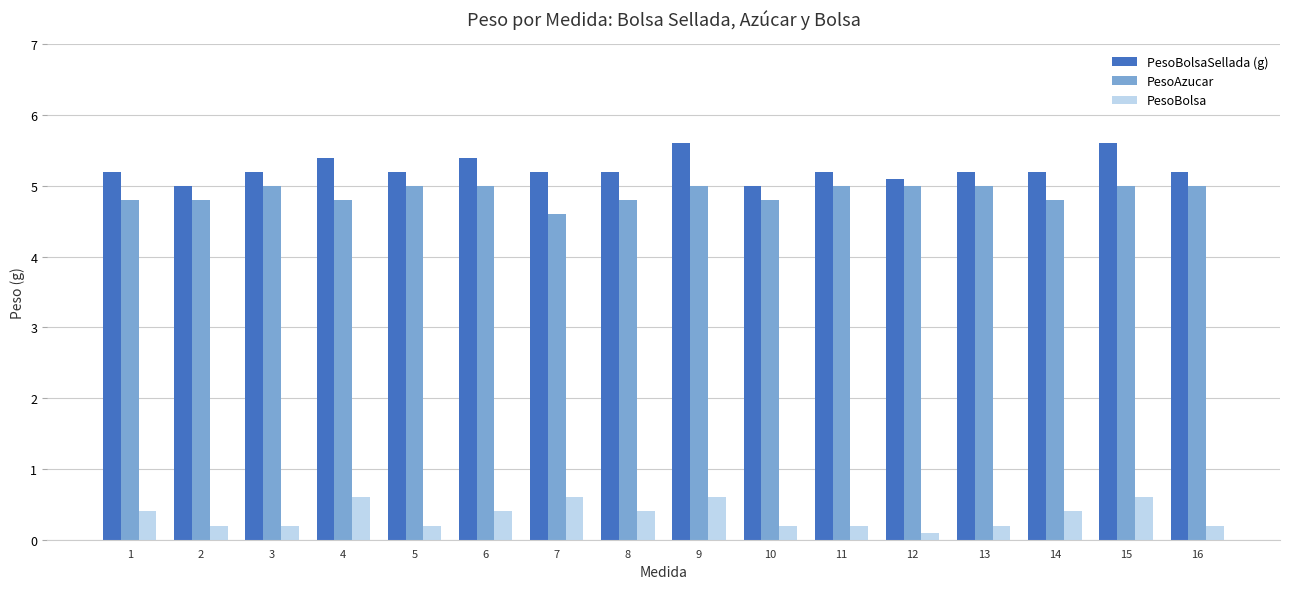

Which series has the largest range (max minus min)?

PesoBolsaSellada (g)